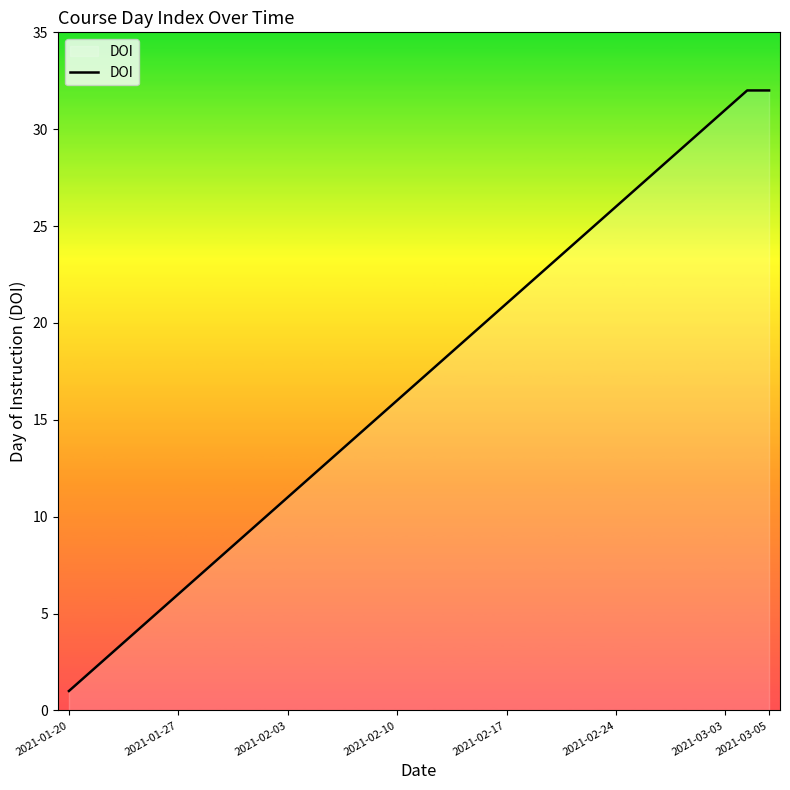

What is the maximum value shown in the chart?

32